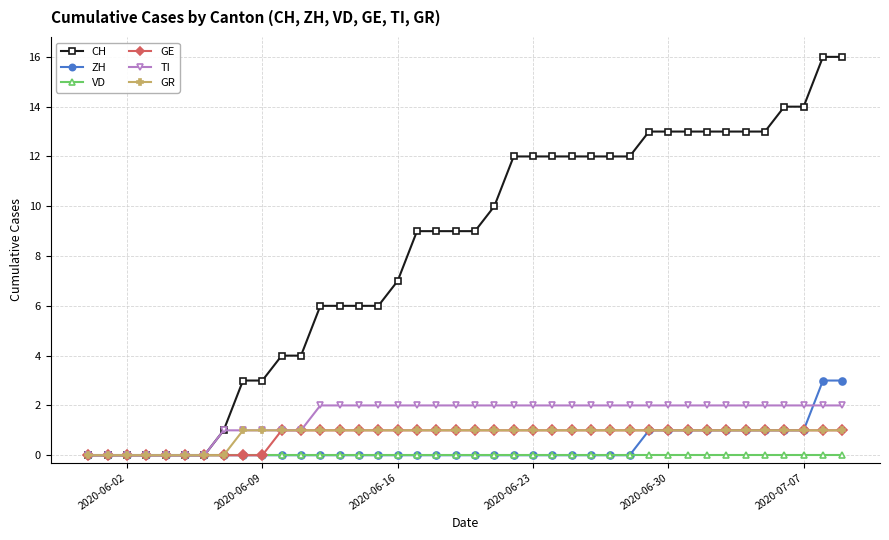

What is the maximum value shown in the chart?

16